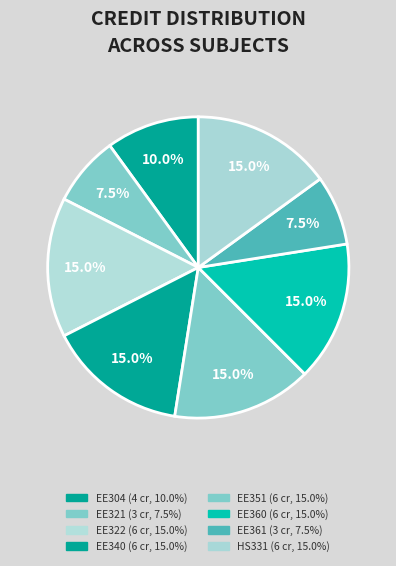

What is the ratio of the value at EE322 to the value at EE340?

1.0